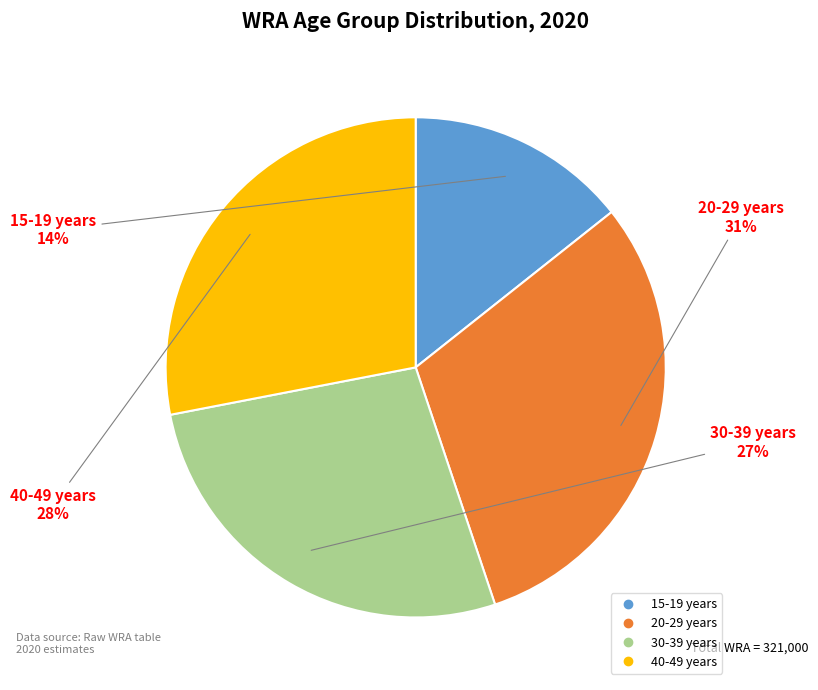

To the nearest percent, what portion does 40-49 years represent?

28%